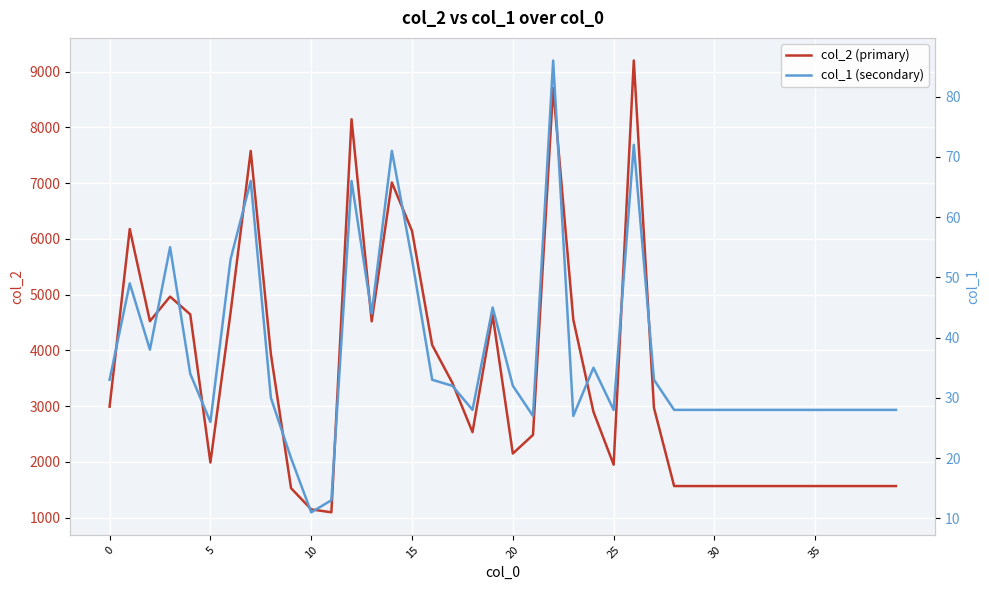

Is the value of col_1 (secondary) at 30 greater than the value of col_2 (primary) at 10?

No